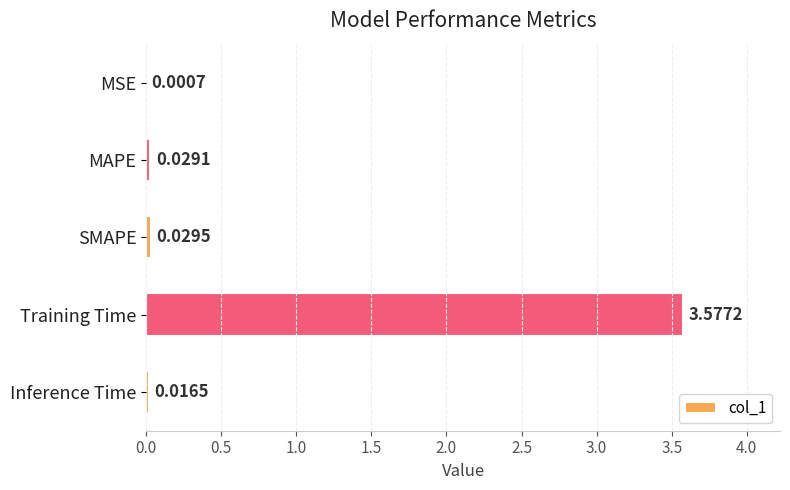

What is the change in value from Training Time to Inference Time?

-3.6